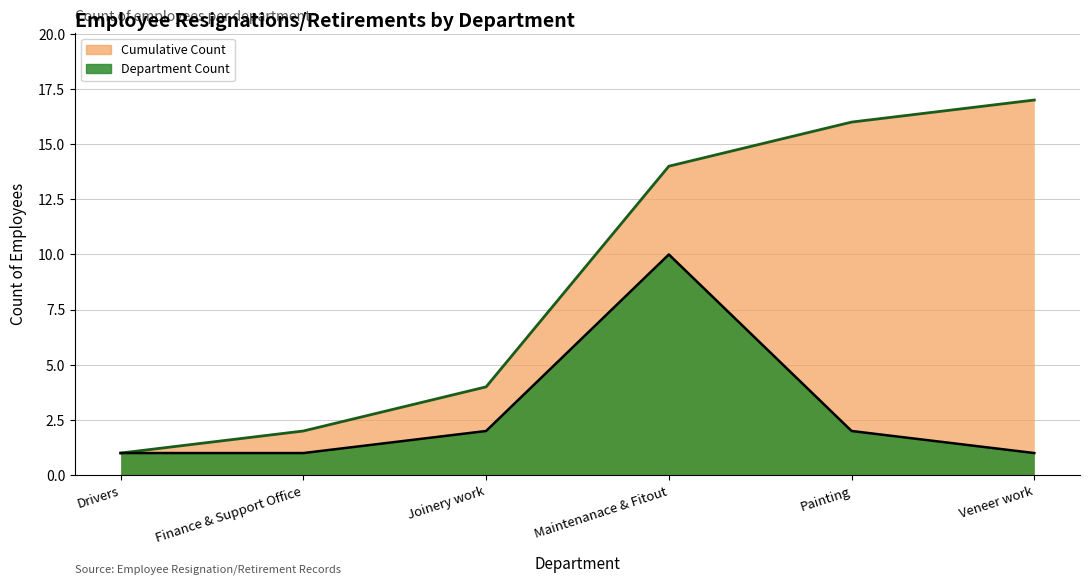

How many values in the Dept Count (line) series exceed 2?

1